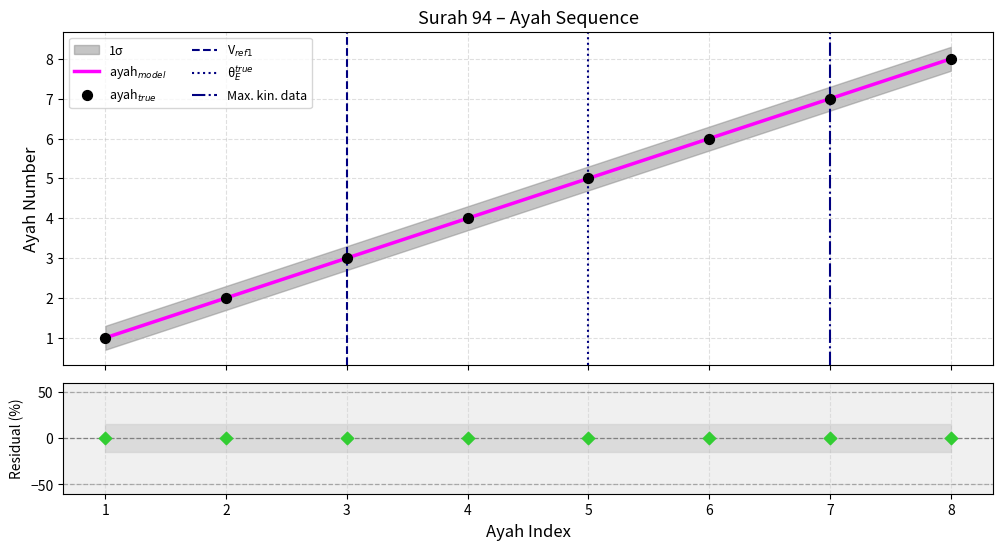

Approximately how many times larger is the value at 4 compared to 2?

2.0